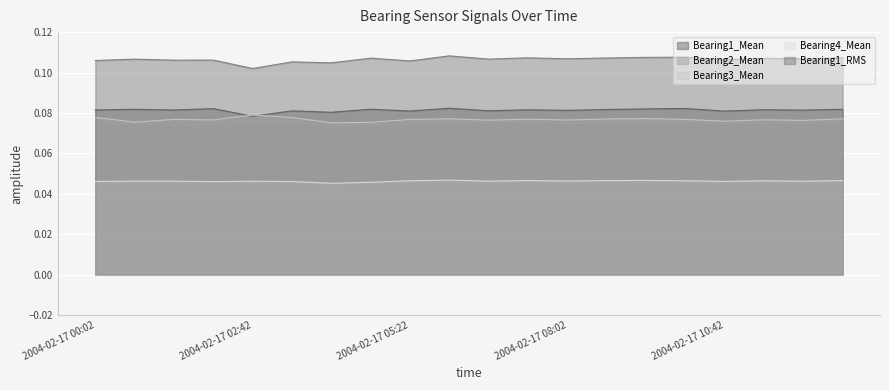

What is the sum of all Bearing1_Mean values?

1.6